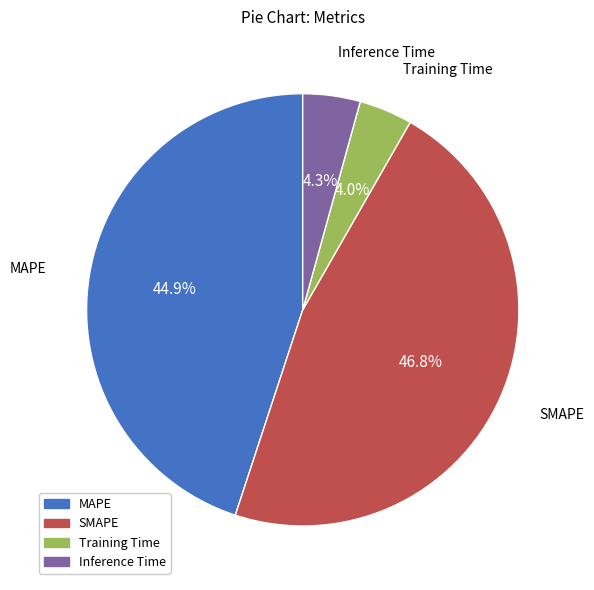

What percentage do SMAPE and Inference Time together represent?

51.1%